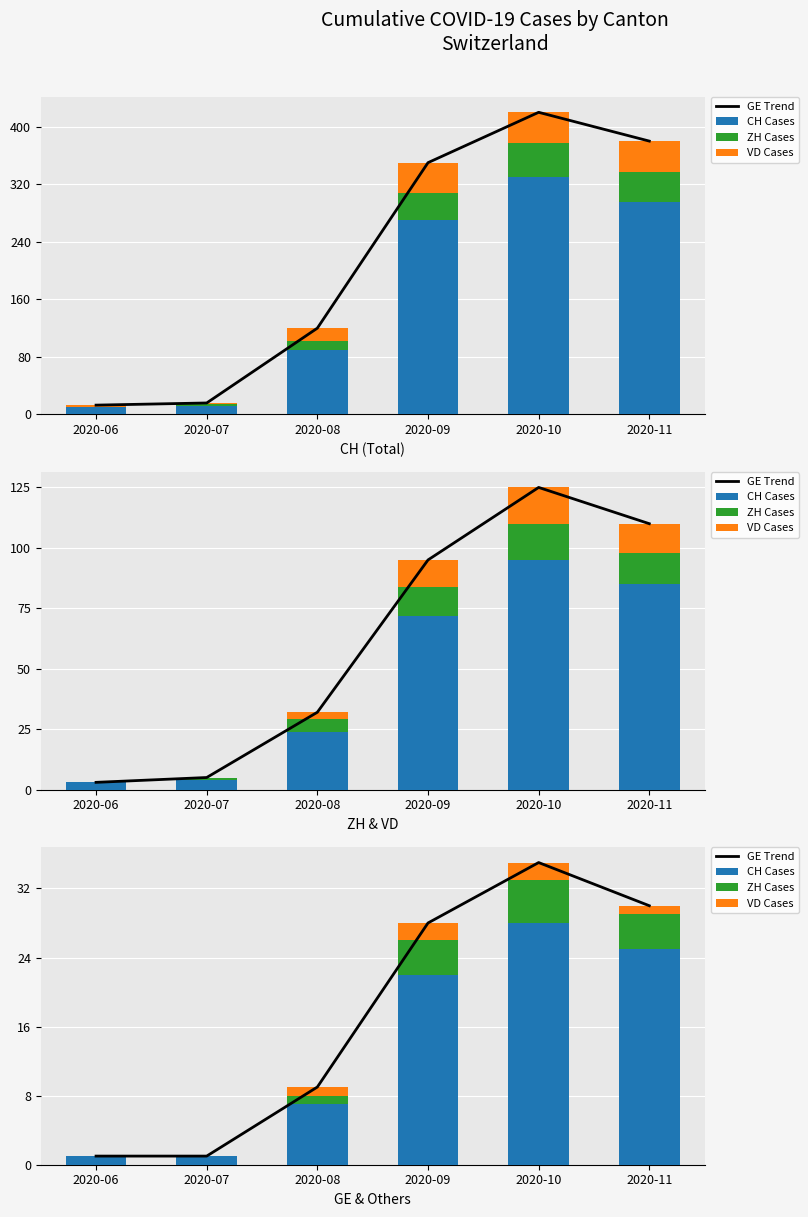

Where is ZH Cases nearest to the value 2?

2020-08